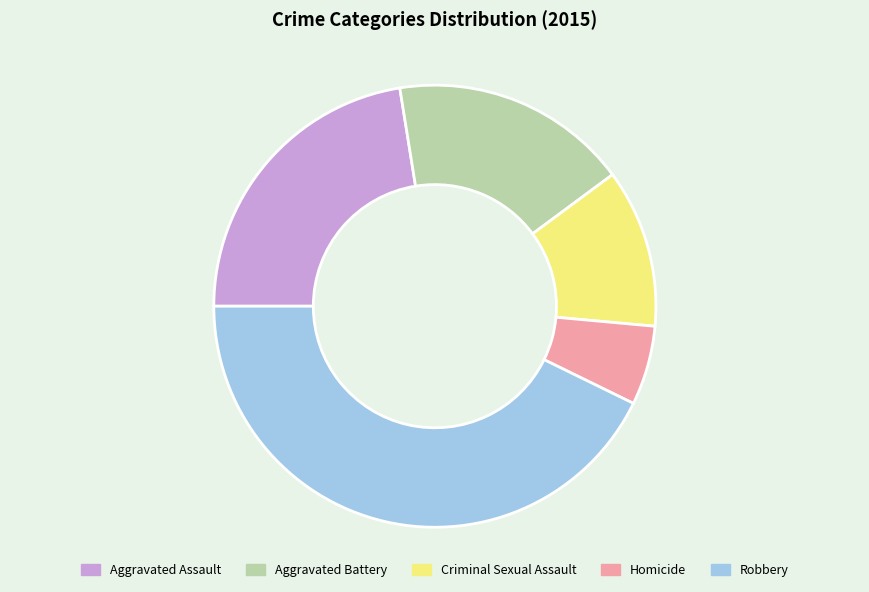

Rank the categories by value from lowest to highest.

Homicide, Criminal Sexual Assault, Aggravated Battery, Aggravated Assault, Robbery